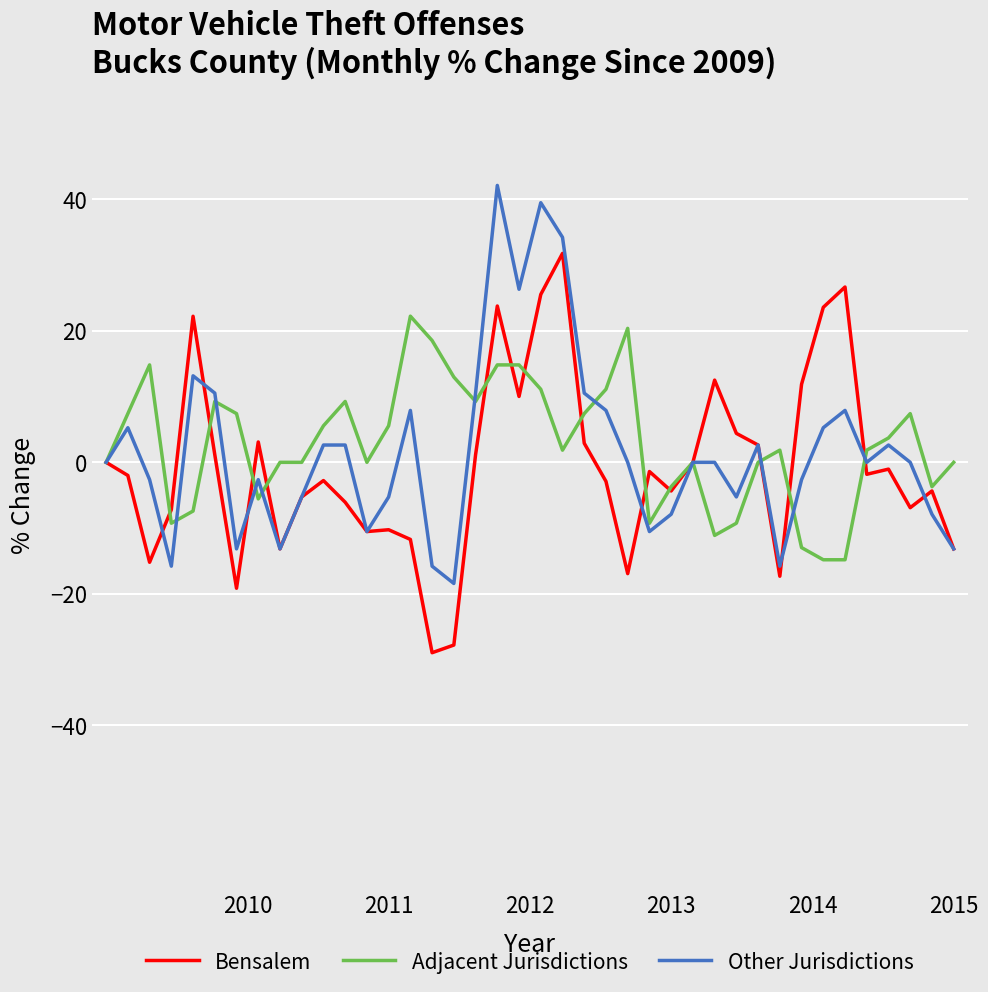

List the series in order of their peak value, highest first.

Other Jurisdictions, Bensalem, Adjacent Jurisdictions